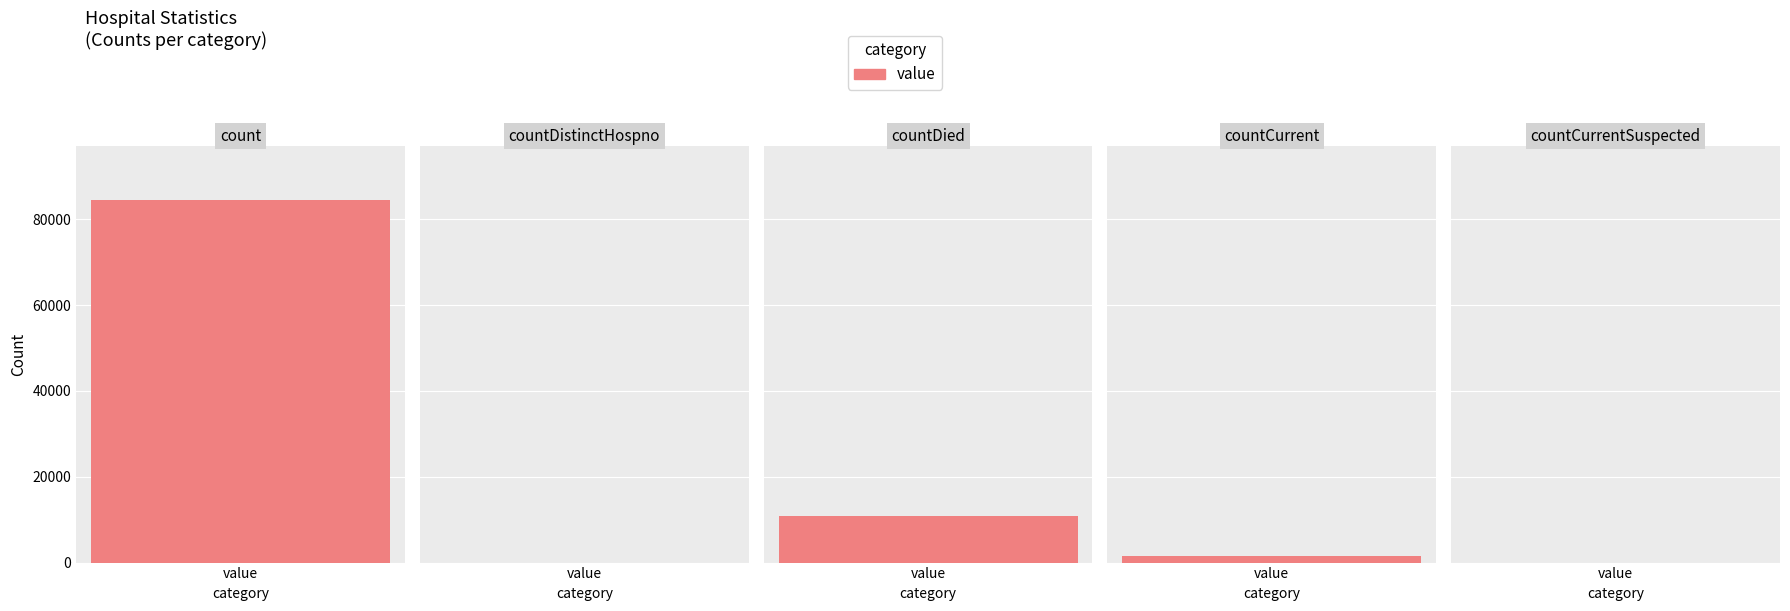

What is the difference between the values at countCurrent and countDistinctHospno?

1471